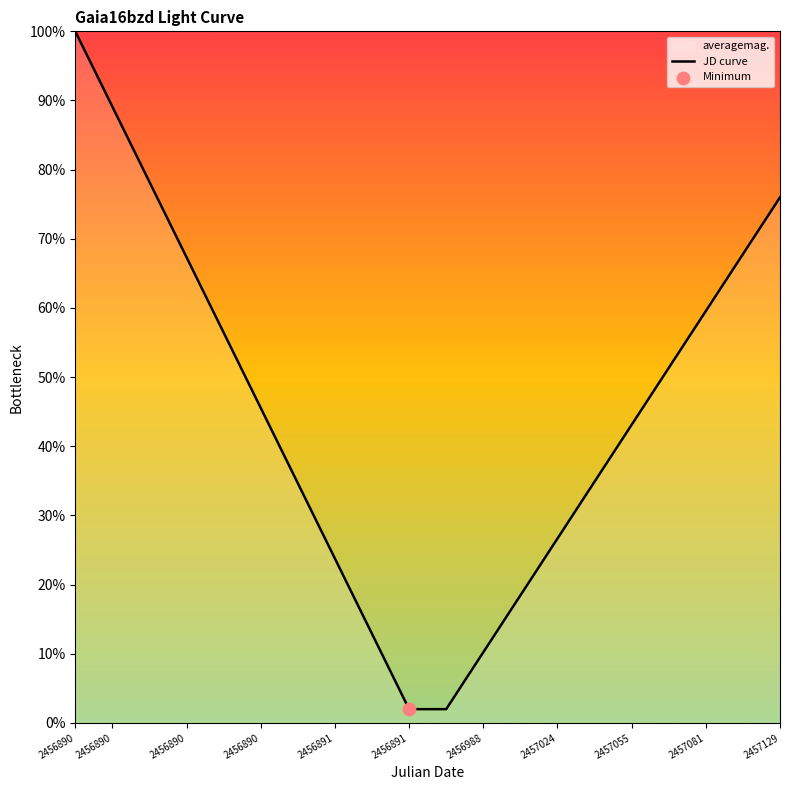

Which has a higher value, 2456890 or 2457055?

2456890